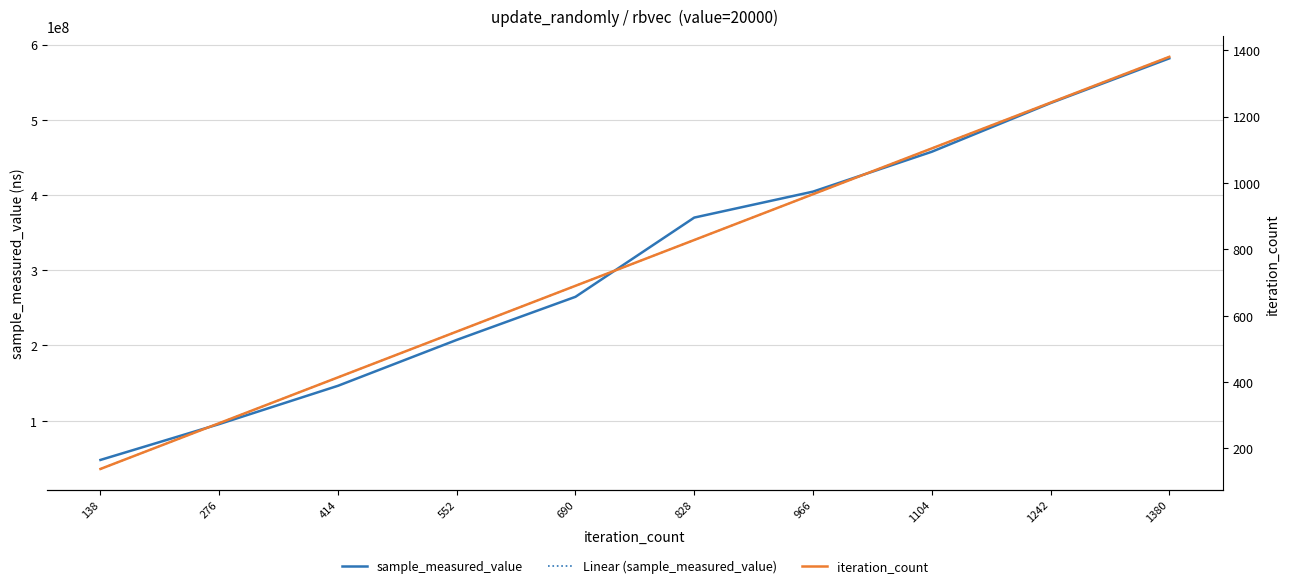

True or false: iteration_count and sample_measured_value intersect in this chart.

False